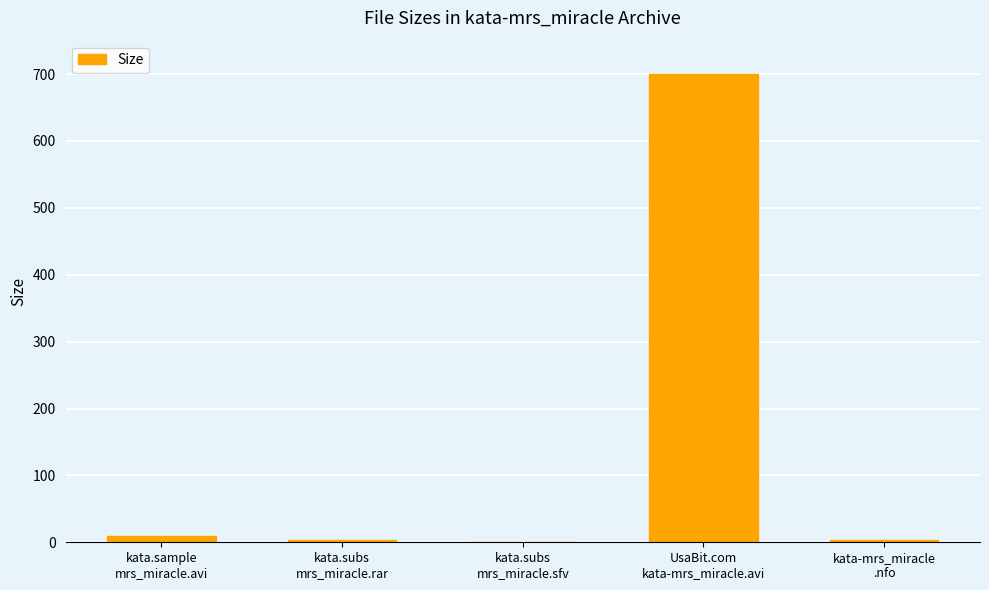

What is the sum of all values?

717.0